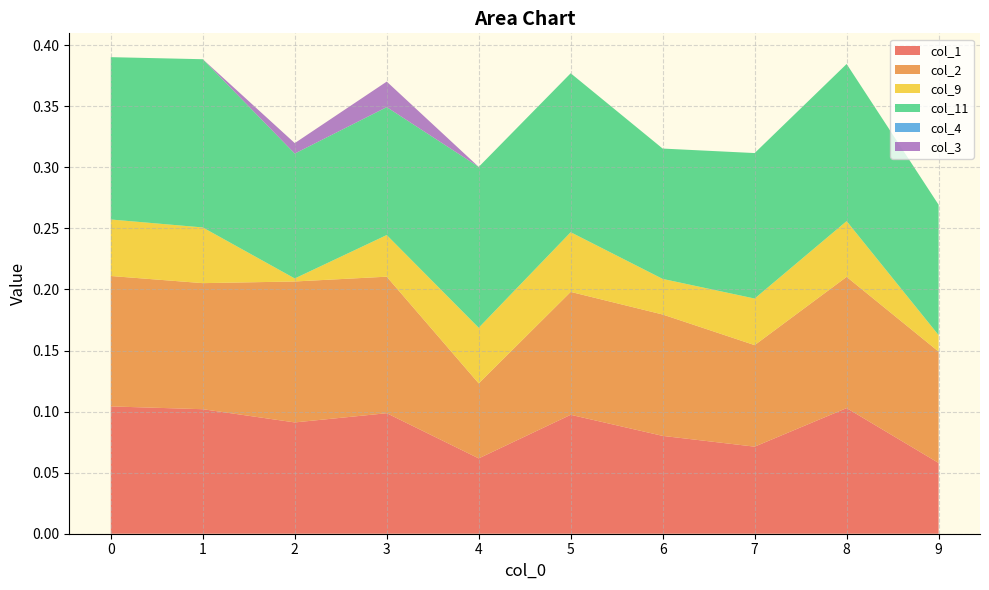

Reading left to right, extract all data points from this chart.

col_1: 0=0.1	1=0.1	2=0.1	3=0.1	4=0.1	5=0.1	6=0.1	7=0.1	8=0.1	9=0.1
col_2: 0=0.1	1=0.1	2=0.1	3=0.1	4=0.1	5=0.1	6=0.1	7=0.1	8=0.1	9=0.1
col_9: 0=0.0	1=0.0	2=0.0	3=0.0	4=0.0	5=0.0	6=0.0	7=0.0	8=0.0	9=0.0
col_11: 0=0.1	1=0.1	2=0.1	3=0.1	4=0.1	5=0.1	6=0.1	7=0.1	8=0.1	9=0.1
col_4: 0=0.0	1=0.0	2=0.0	3=0.0	4=0.0	5=0.0	6=0.0	7=0.0	8=0.0	9=0.0
col_3: 0=0.0	1=0.0	2=0.0	3=0.0	4=0.0	5=0.0	6=0.0	7=0.0	8=0.0	9=0.0